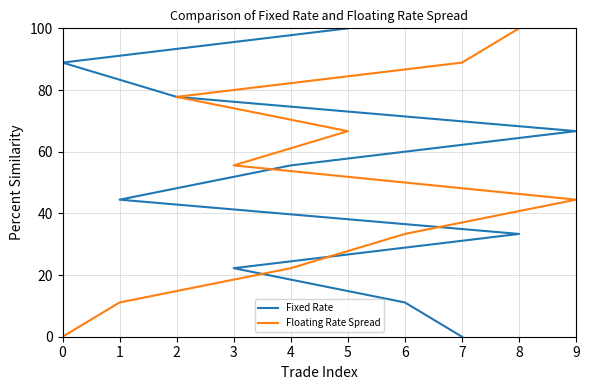

Which has a higher value, 1 or 2?

2